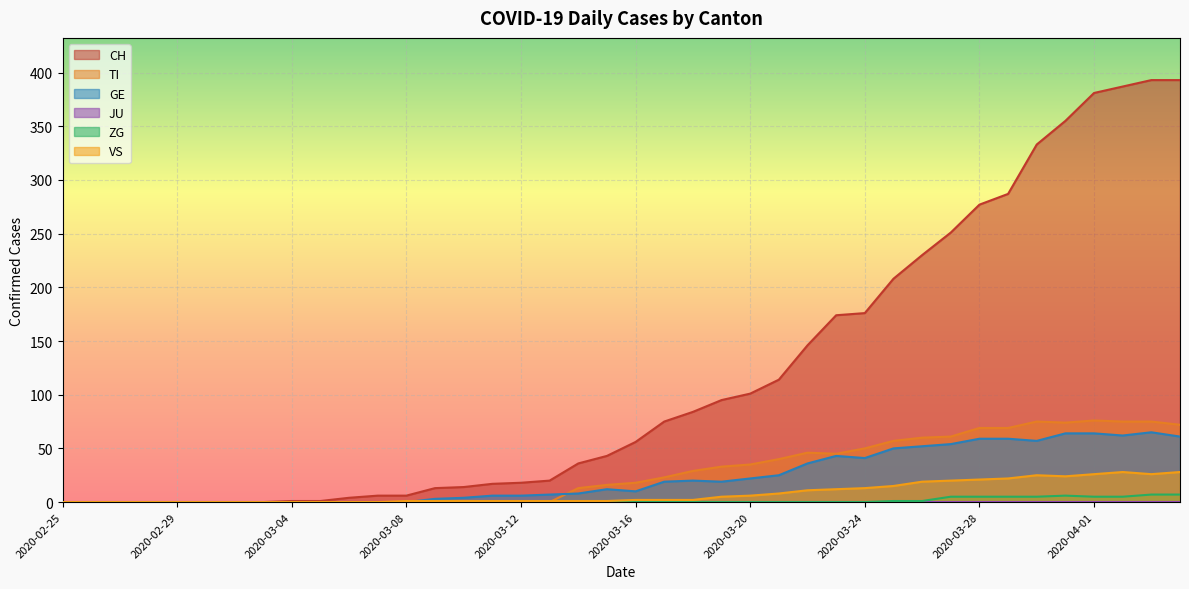

How many lines are shown in the chart?

6